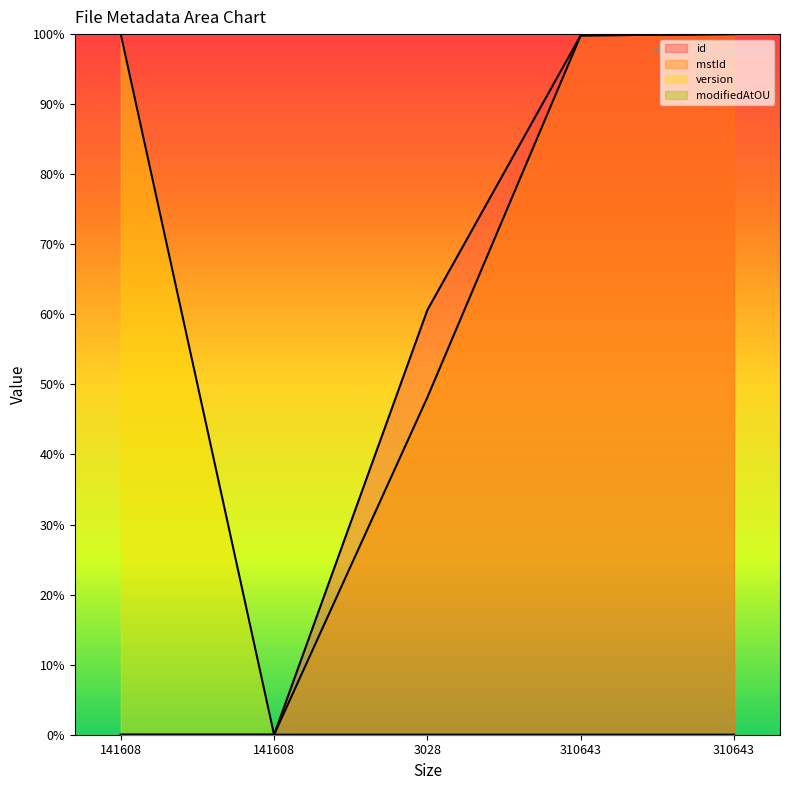

True or false: id has more than 2 interior local peaks.

False